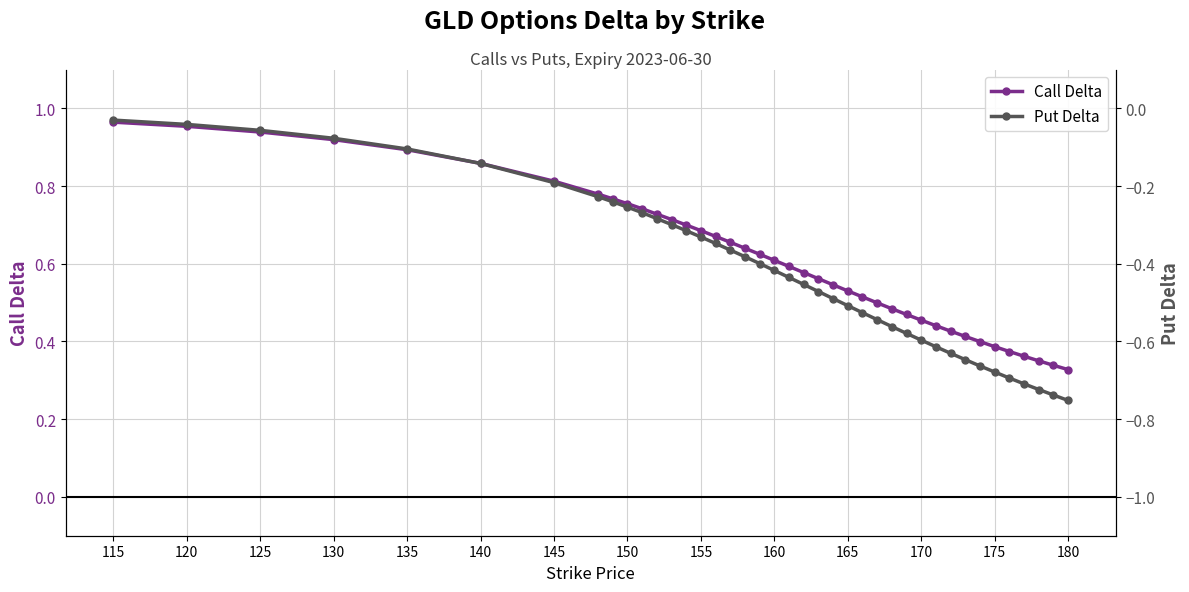

How many categories are shown in the chart?

40